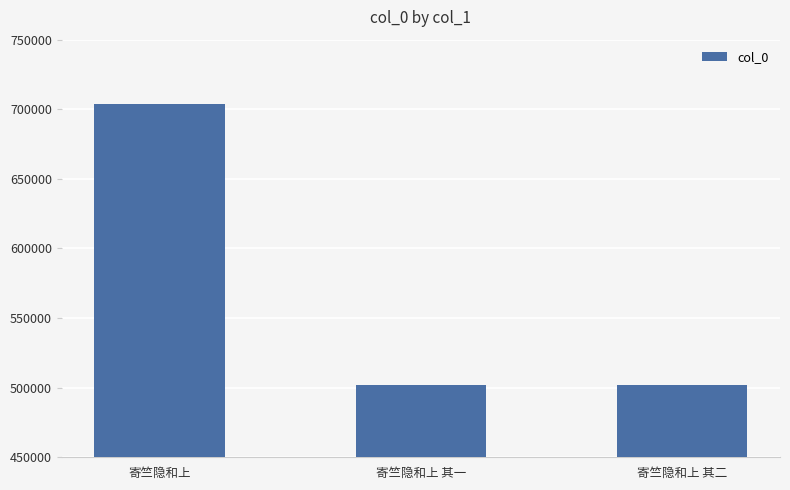

What is the minimum value shown in the chart?

502110